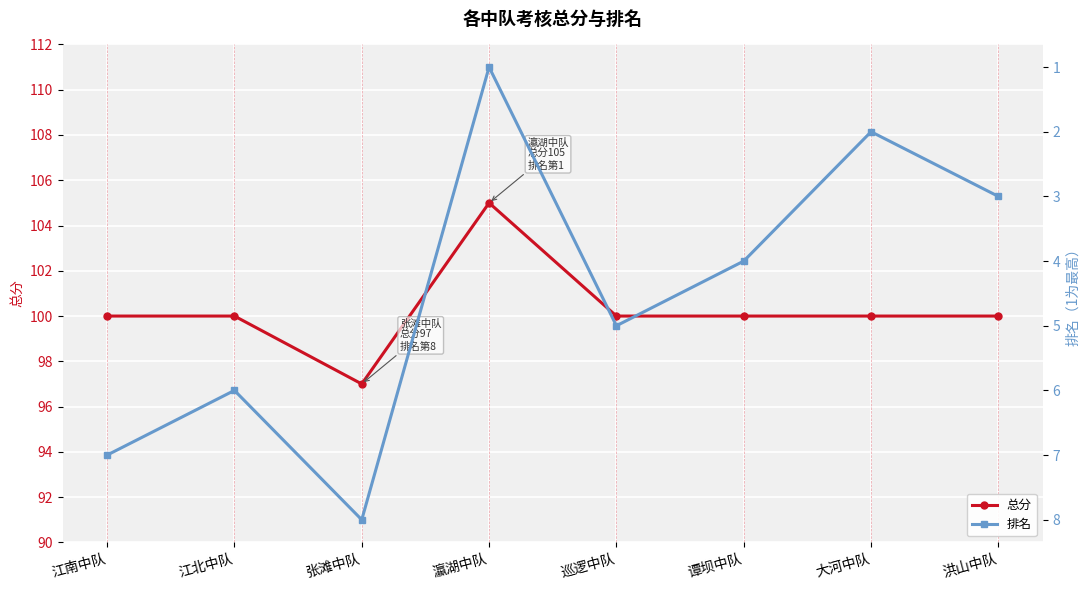

What is the maximum value shown in the chart?

105